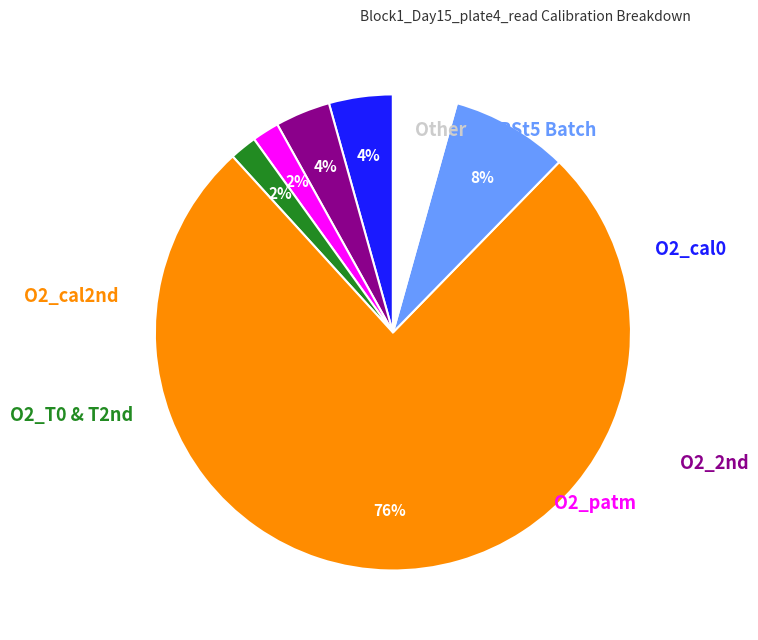

To the nearest percent, what is the difference between the largest and smallest slice percentages?

74%